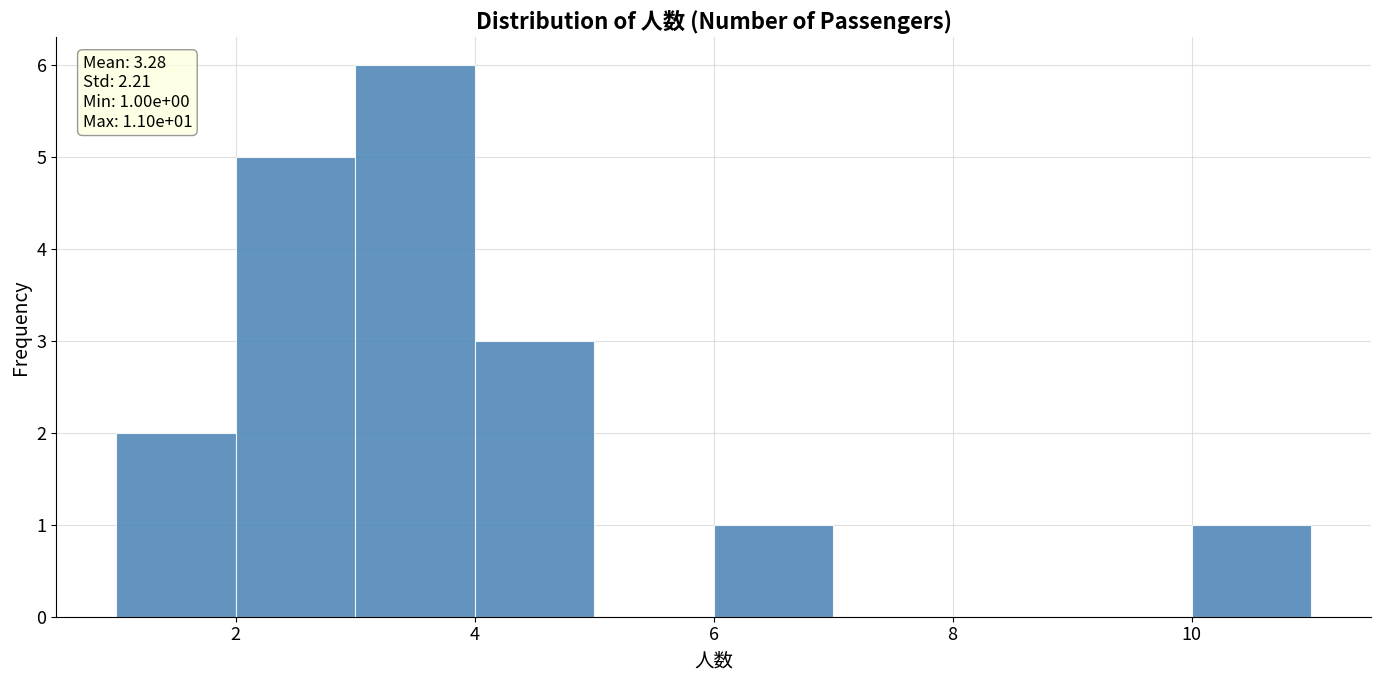

Over which range of the x-axis is the bar tallest?

3 to 4